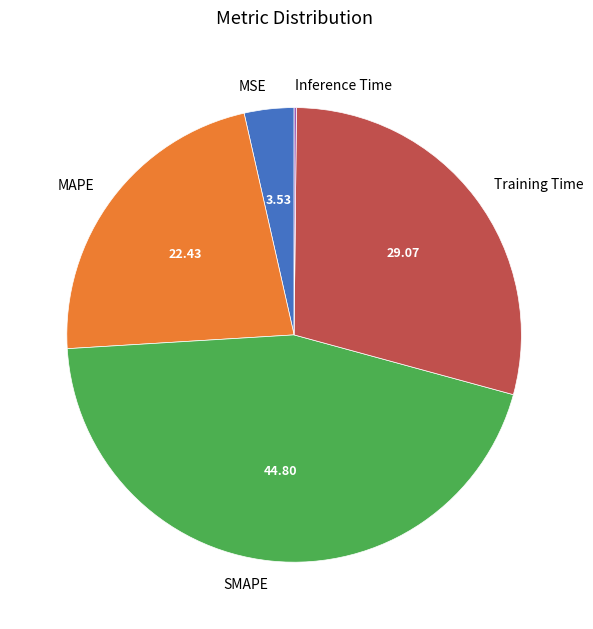

Which category has the biggest portion of the pie?

SMAPE